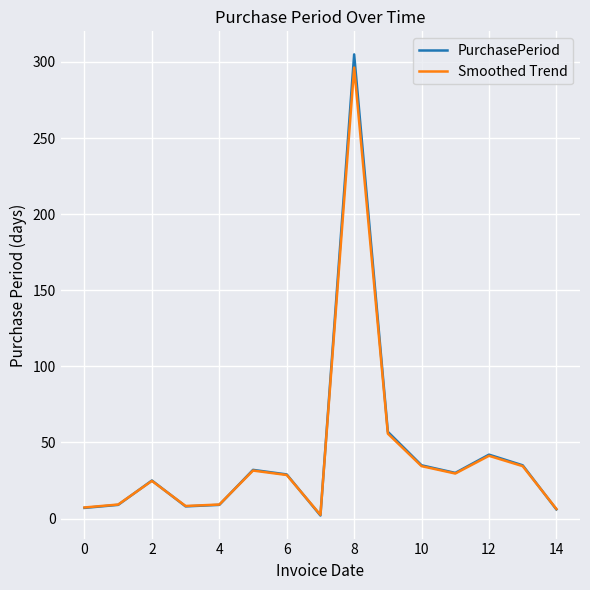

Which series has the widest spread of values?

PurchasePeriod